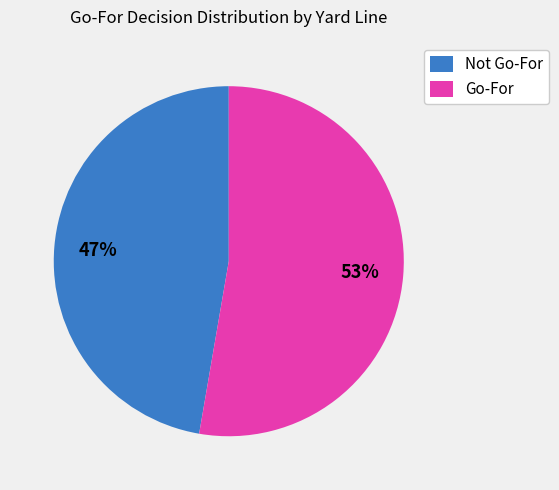

Is it true that Go-For is 59% of the pie?

False